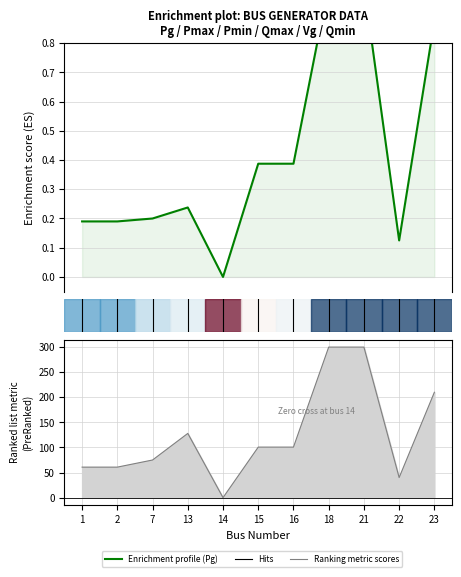

At which category does the data reach its first local peak?

4